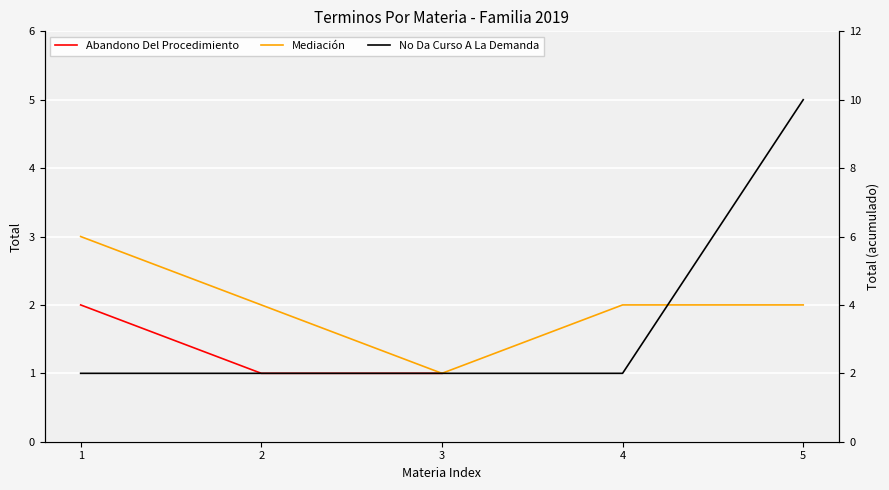

The value of Mediación at 2 is 3.6. True or false?

False